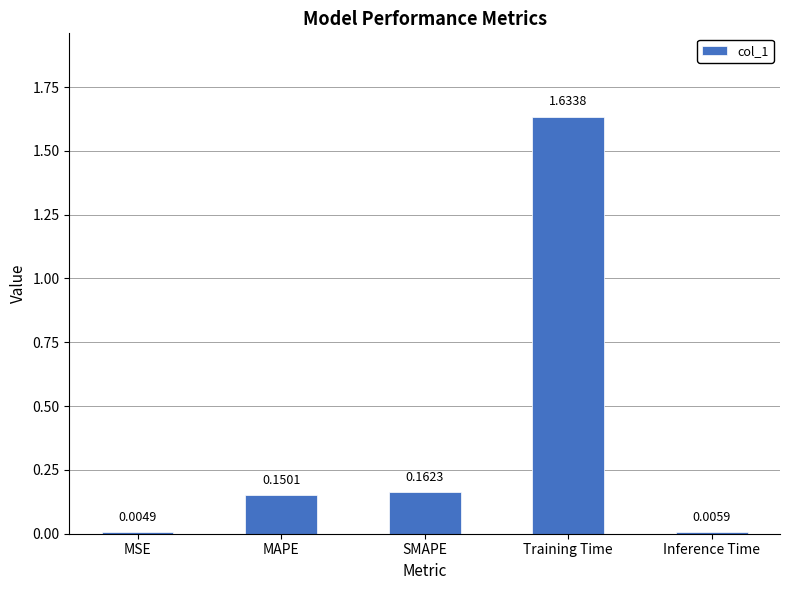

What is the sum of all values?

2.0